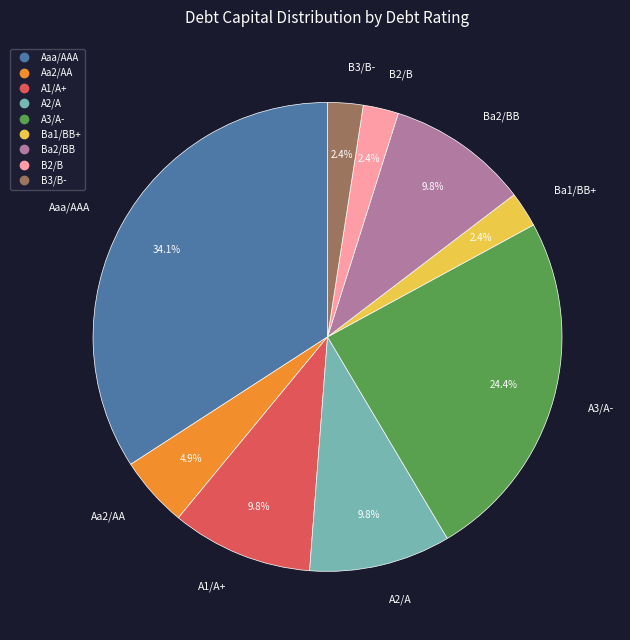

To the nearest percent, what is the average slice percentage?

11%